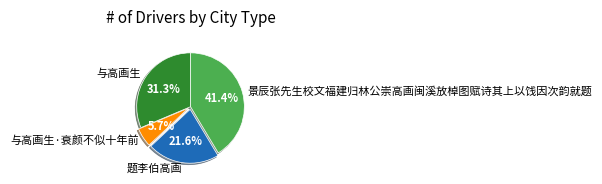

What percentage is NOT represented by 题李伯高画?

78.4%